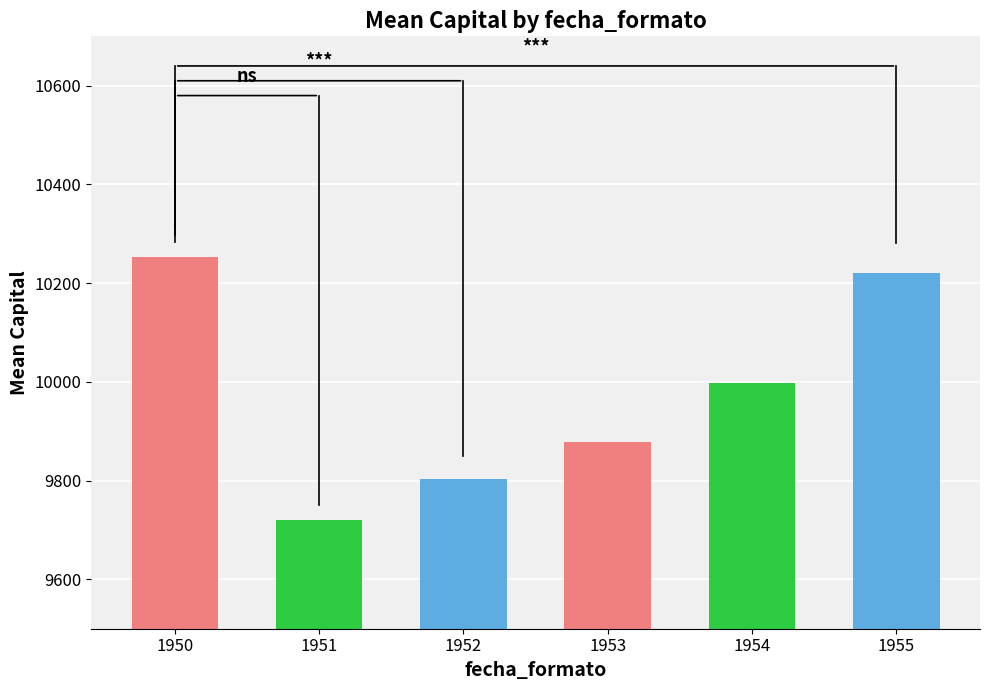

Where does the data first go above 9996?

1950